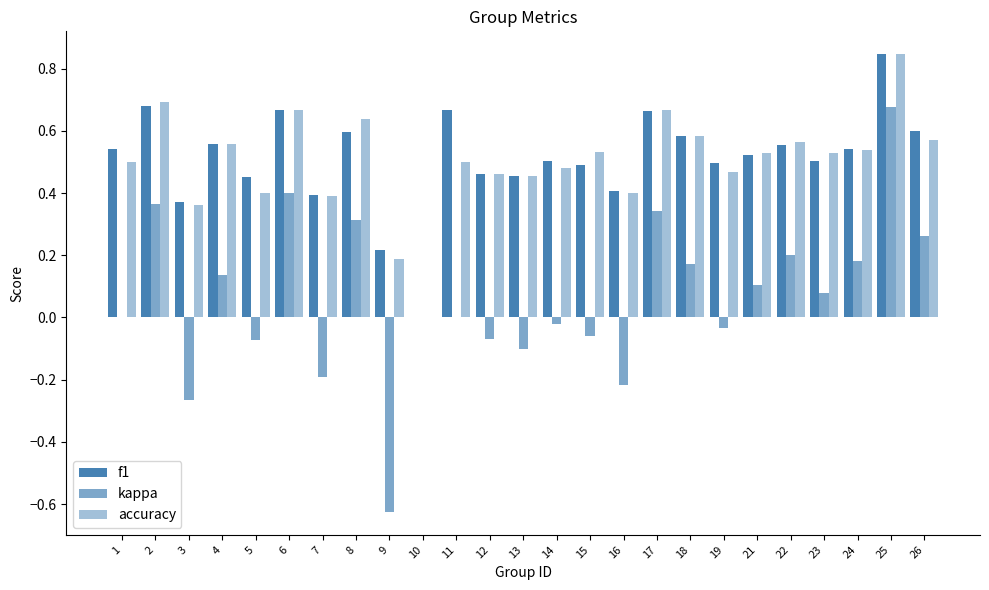

Read the f1 value at 22.

0.6